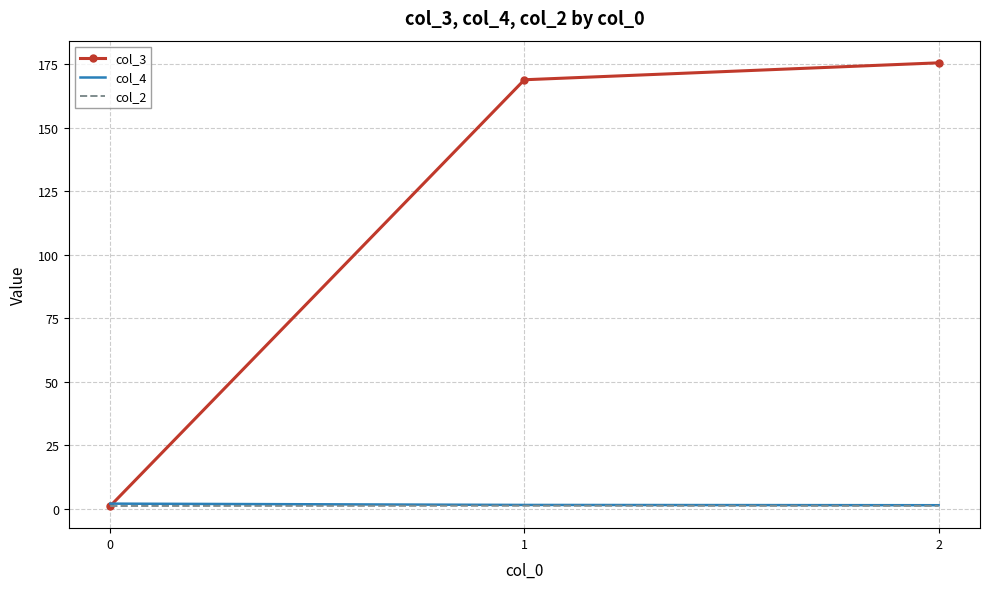

What are all the series names shown in the legend?

col_3, col_4, col_2